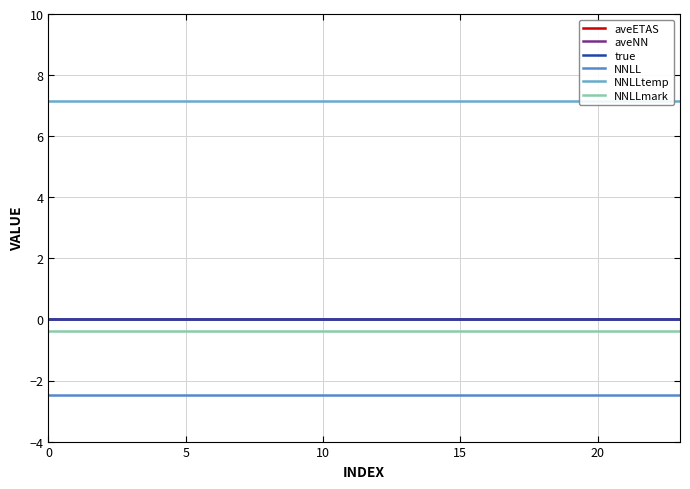

True or false: NNLL has more than 0 points higher than both neighbors.

False